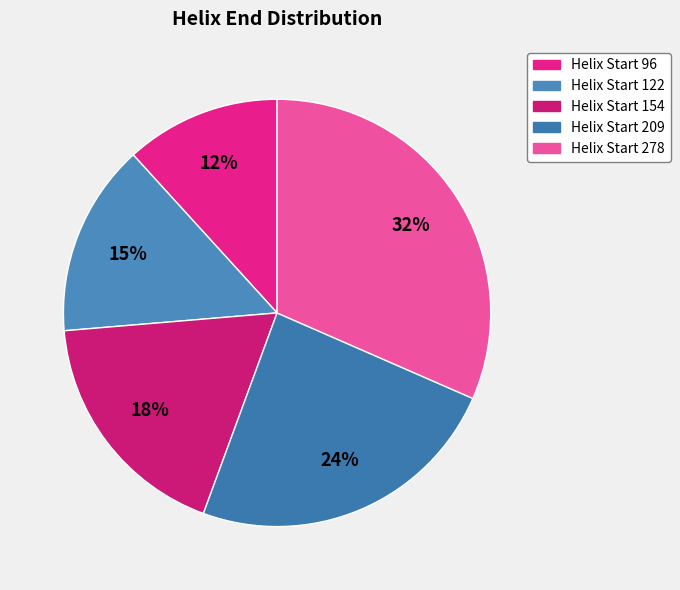

What percentage do Helix Start 96 and Helix Start 154 together represent?

29.8%